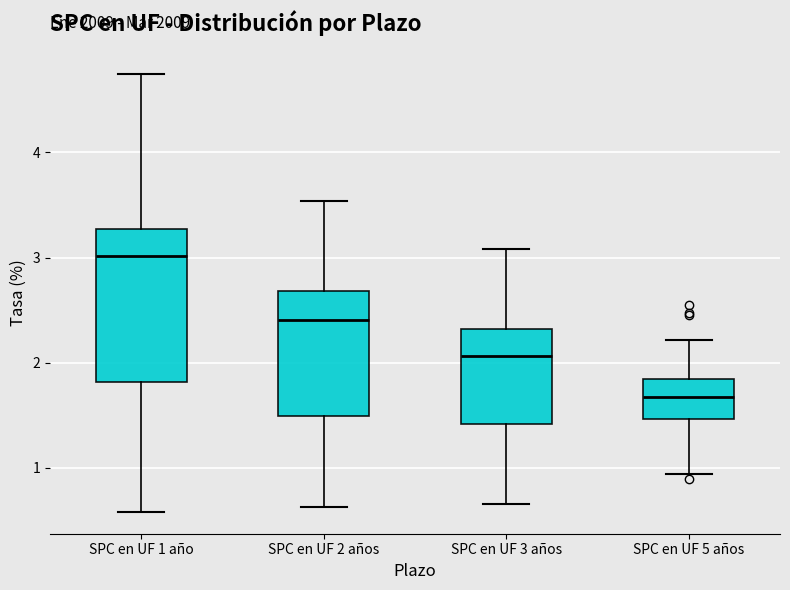

Reading left to right, transcribe this box plot: for each box, give where its median line is, the range the box spans, and where its two whiskers end, as read against the y-axis. The values are not printed on the chart, so give them approximately, as read against the axis.

SPC en UF 1 año: median 3.0, box 1.8 to 3.3, whiskers 0.6 to 4.8
SPC en UF 2 años: median 2.4, box 1.5 to 2.7, whiskers 0.6 to 3.5
SPC en UF 3 años: median 2.1, box 1.4 to 2.3, whiskers 0.7 to 3.1
SPC en UF 5 años: median 1.7, box 1.5 to 1.8, whiskers 0.9 to 2.2